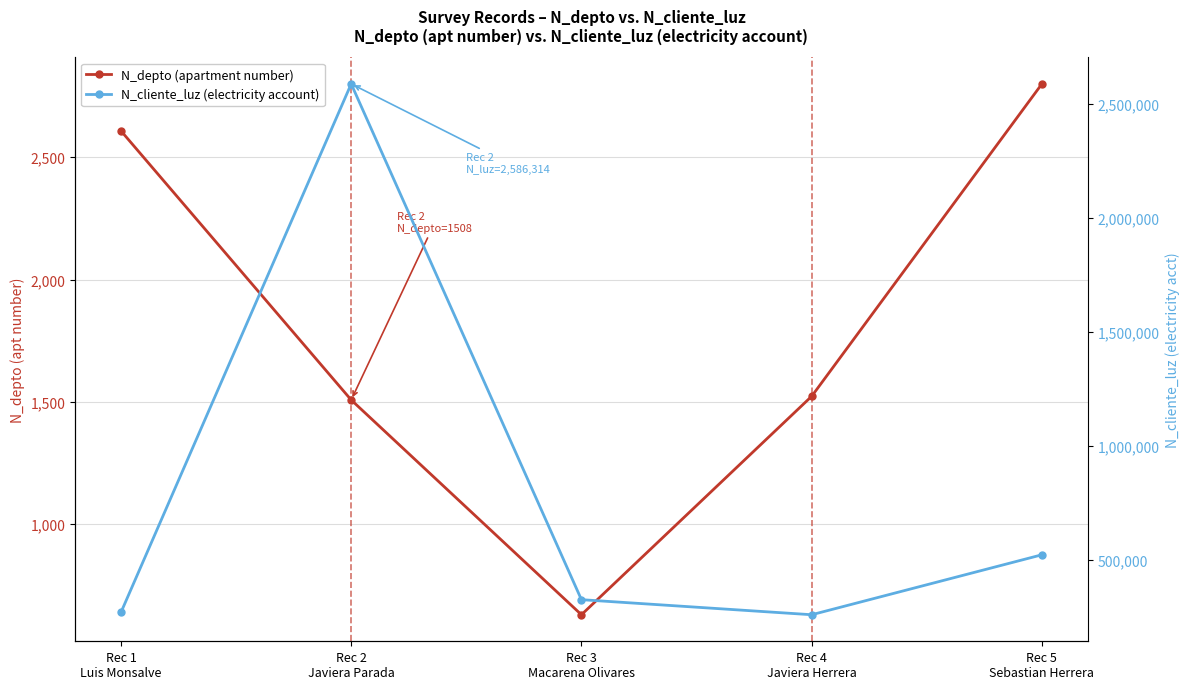

At which label does N_depto (apartment number) first exceed 1523?

Rec 1
Luis Monsalve